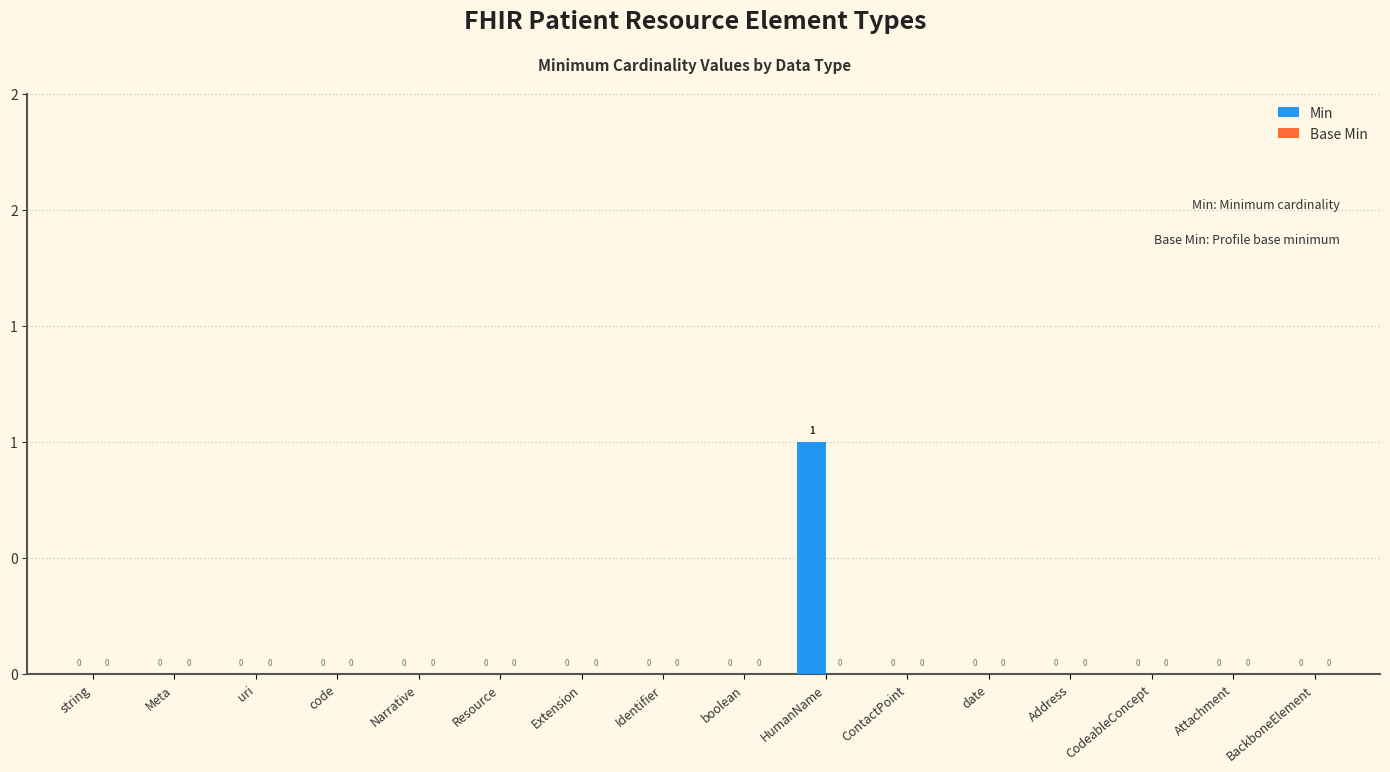

Reading left to right, what are all the values shown in this chart?

Min: 0	0	0	0	0	0	0	0	0	1	0	0	0	0	0	0
Base Min: 0	0	0	0	0	0	0	0	0	0	0	0	0	0	0	0